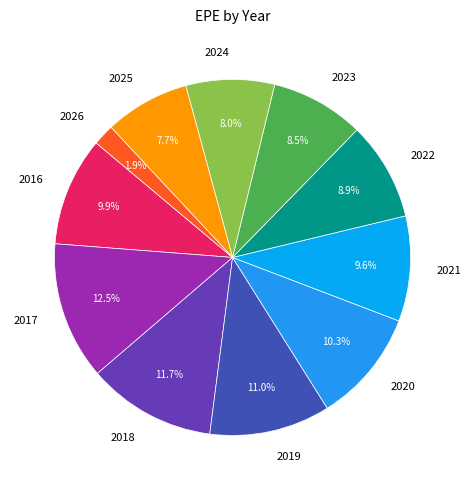

To the nearest percent, what percentage of the pie is 2022?

9%